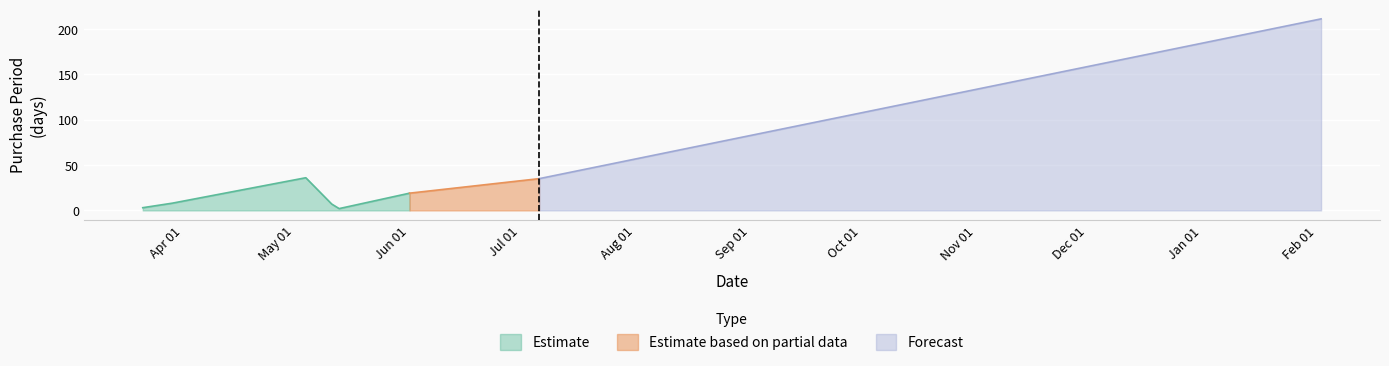

Which category has the lowest value across all series?

2016-05-13